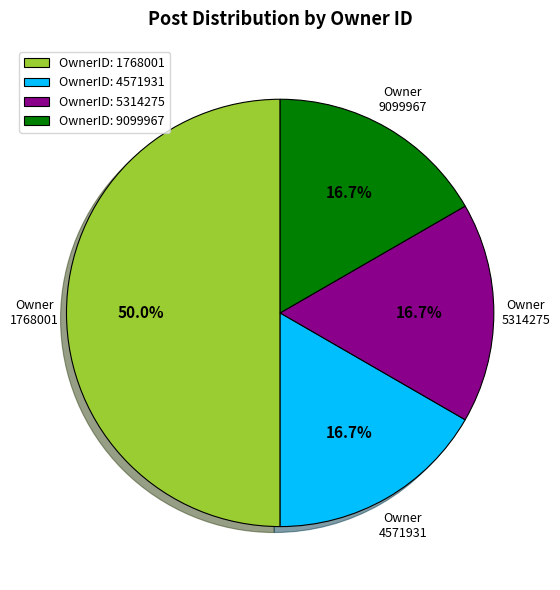

Which category has the biggest portion of the pie?

OwnerID: 1768001